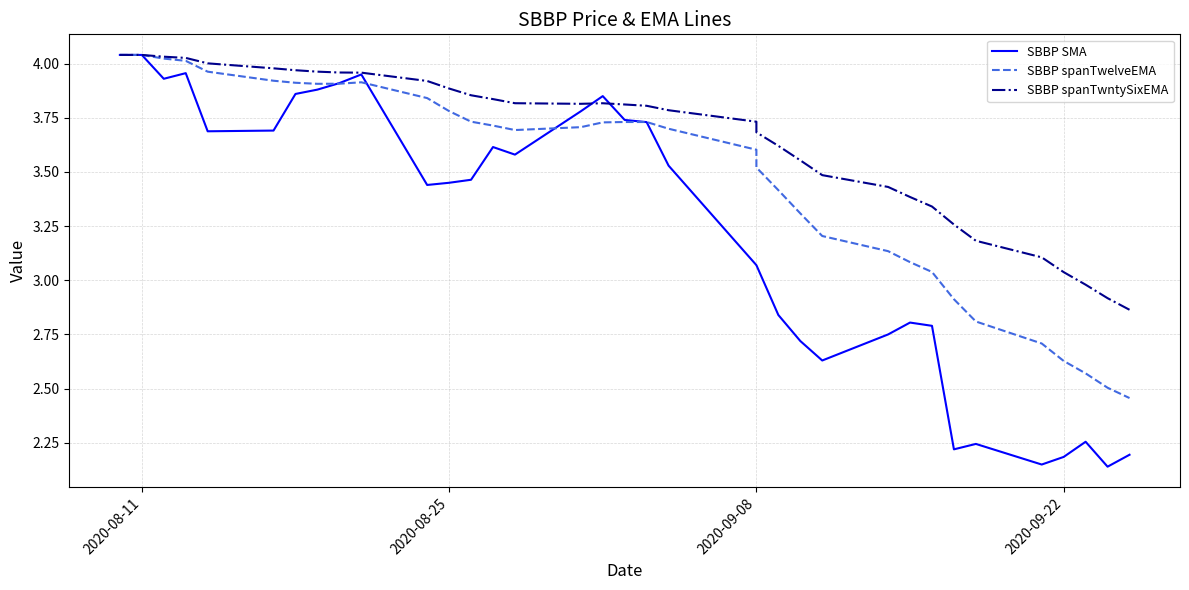

What is the smallest value displayed?

2.1